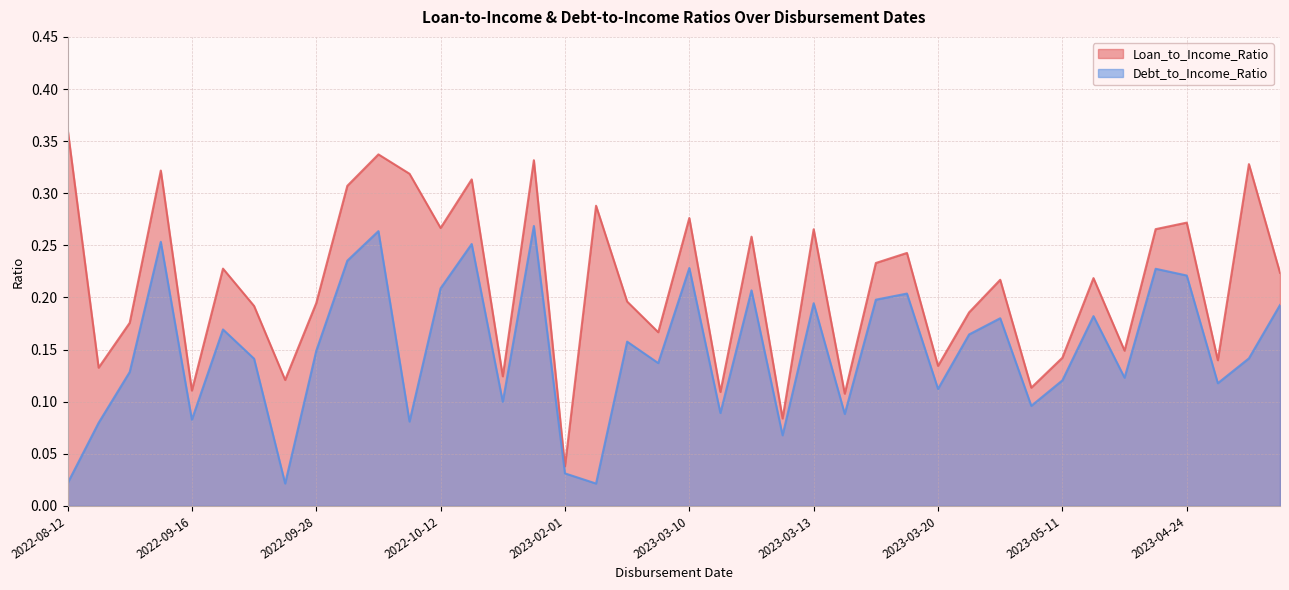

What is the maximum value for Debt_to_Income_Ratio?

0.3